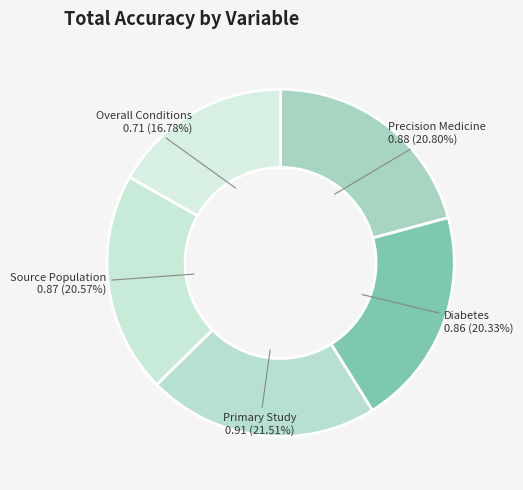

To the nearest percent, what percentage of the pie is Overall Conditions?

17%